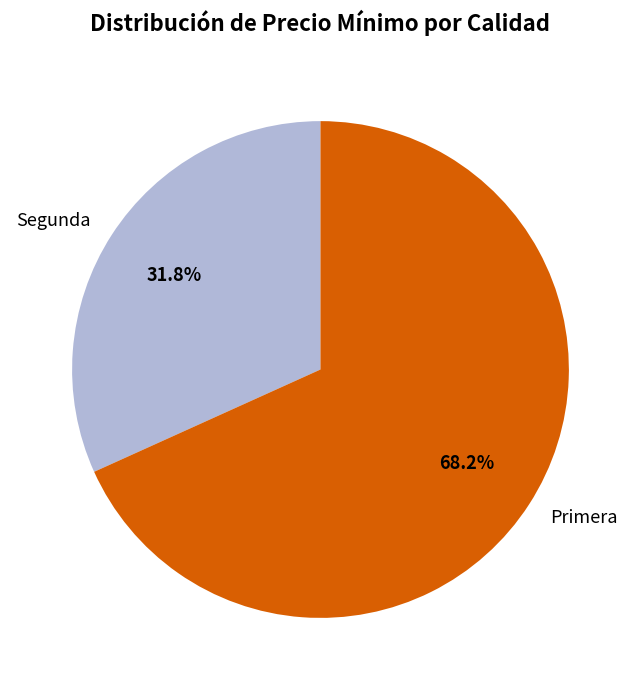

To the nearest percent, what is the difference between the largest and smallest slice percentages?

36%